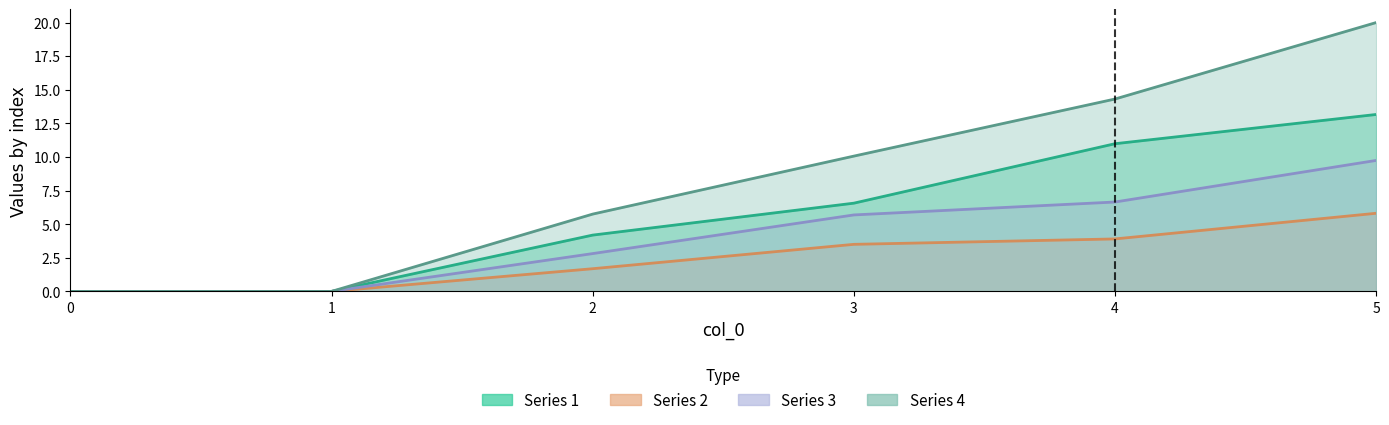

Which has a higher value, 1 or 5?

5